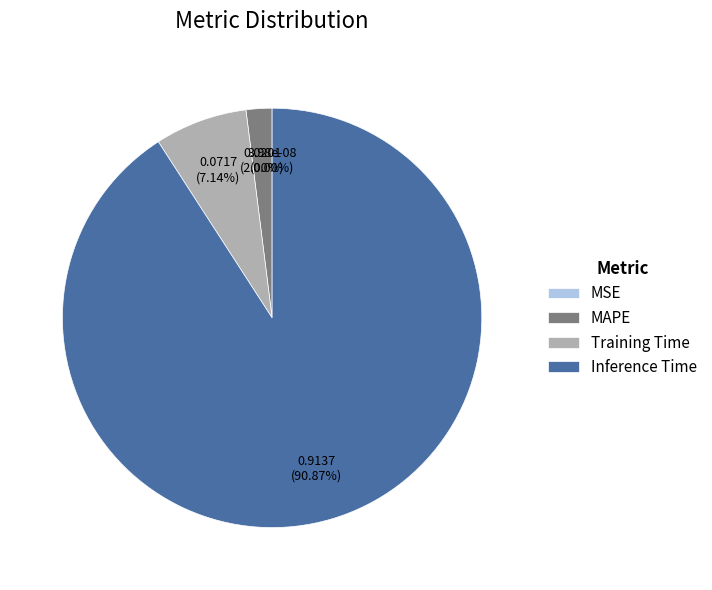

Is the sum of Inference Time and Training Time greater than half?

Yes